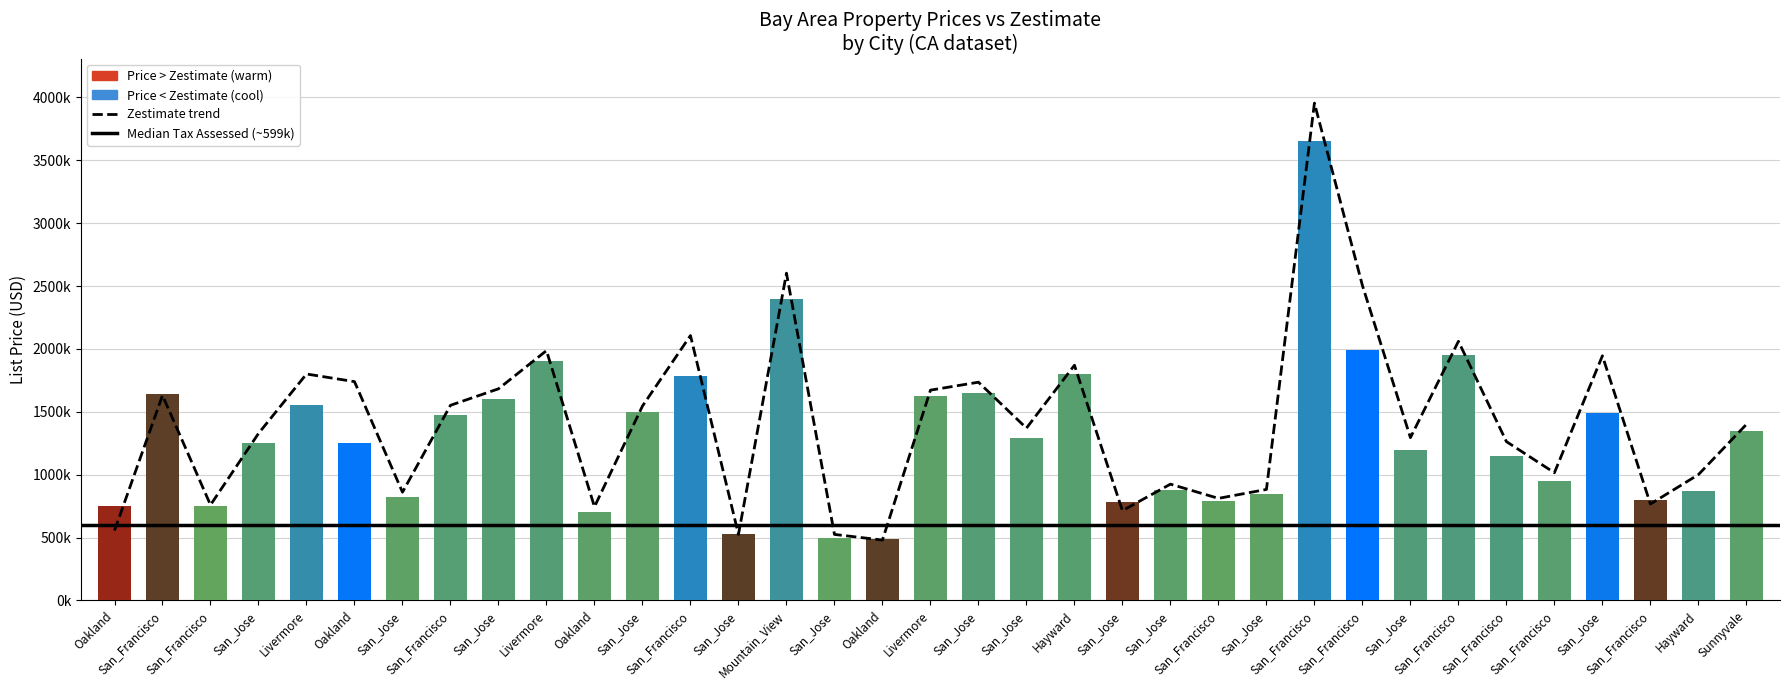

How many distinct data groups are displayed?

1